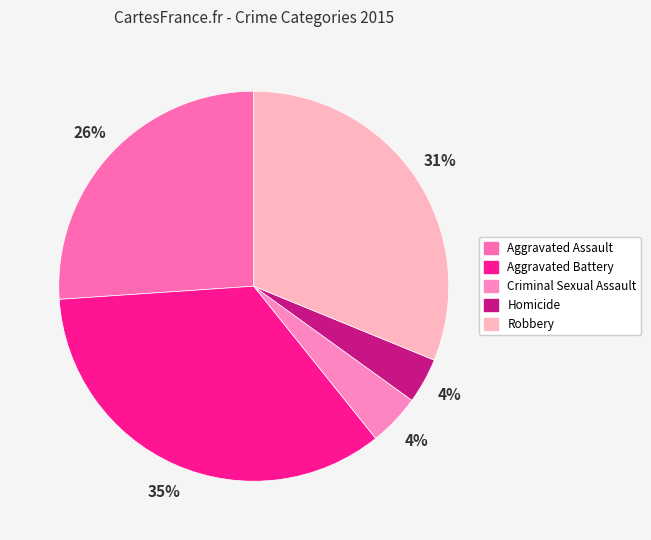

To the nearest percent, what percentage of the pie is Criminal Sexual Assault?

4%